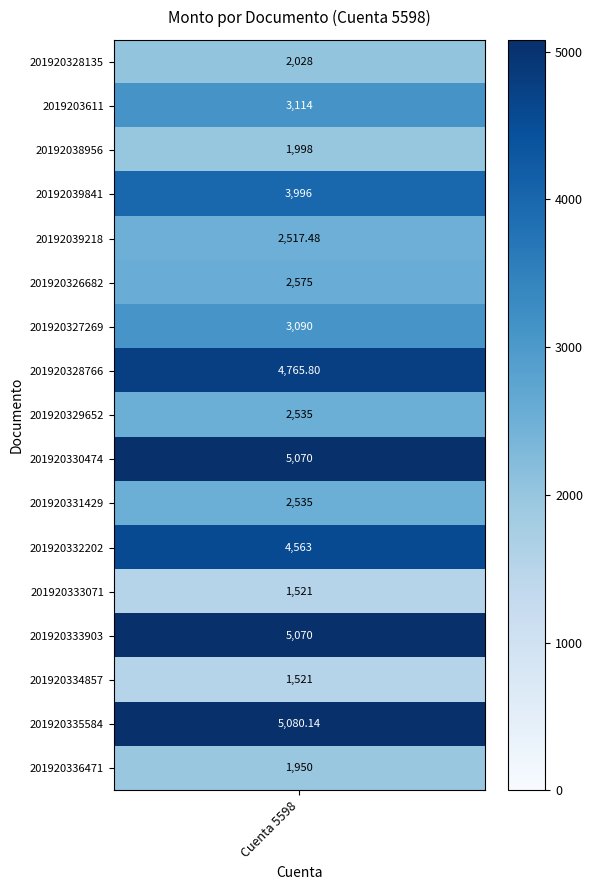

Which series has the widest spread of values?

monto